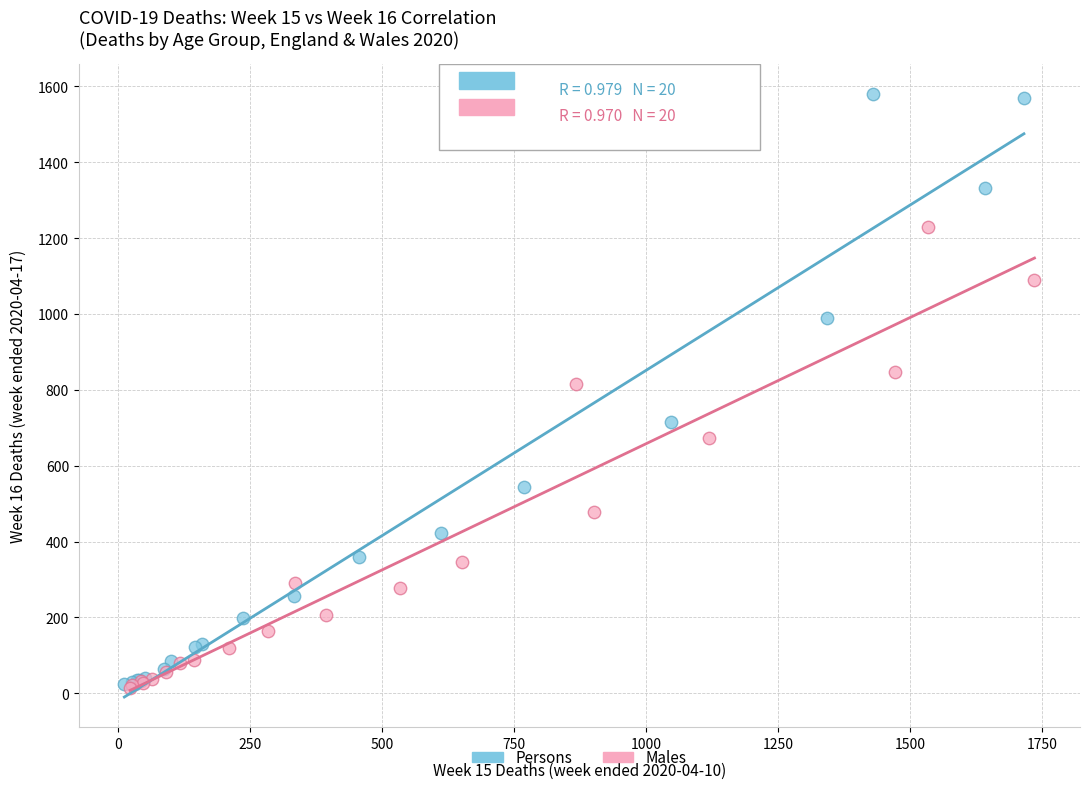

Which series has the largest Y range (max minus min)?

Persons